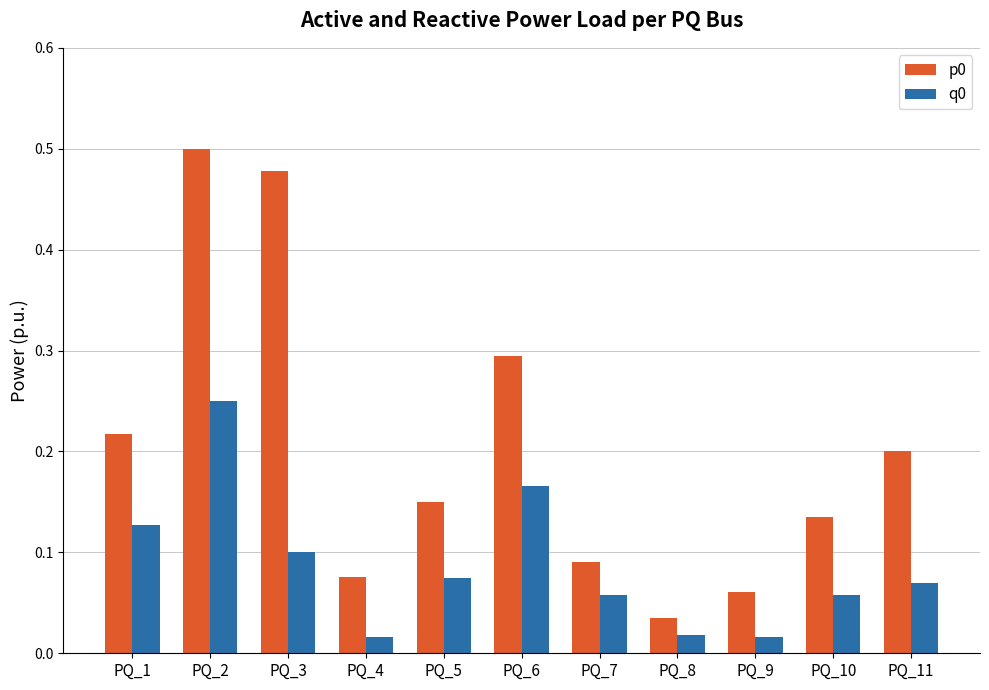

What is the sum of the p0 values at PQ_7 and PQ_1?

0.3